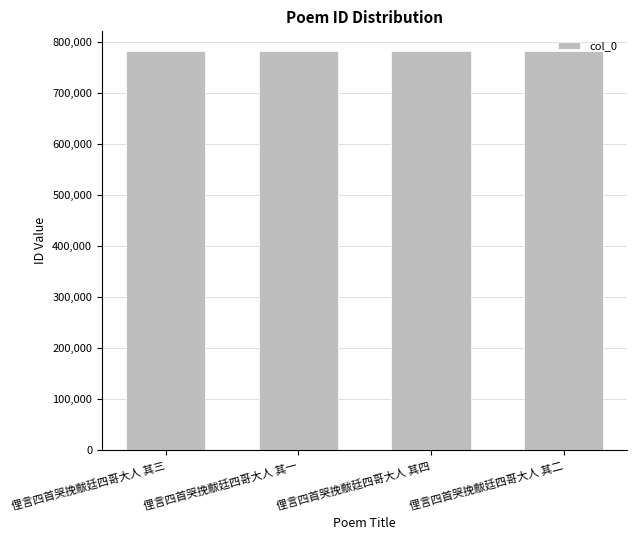

How many distinct data groups are displayed?

1